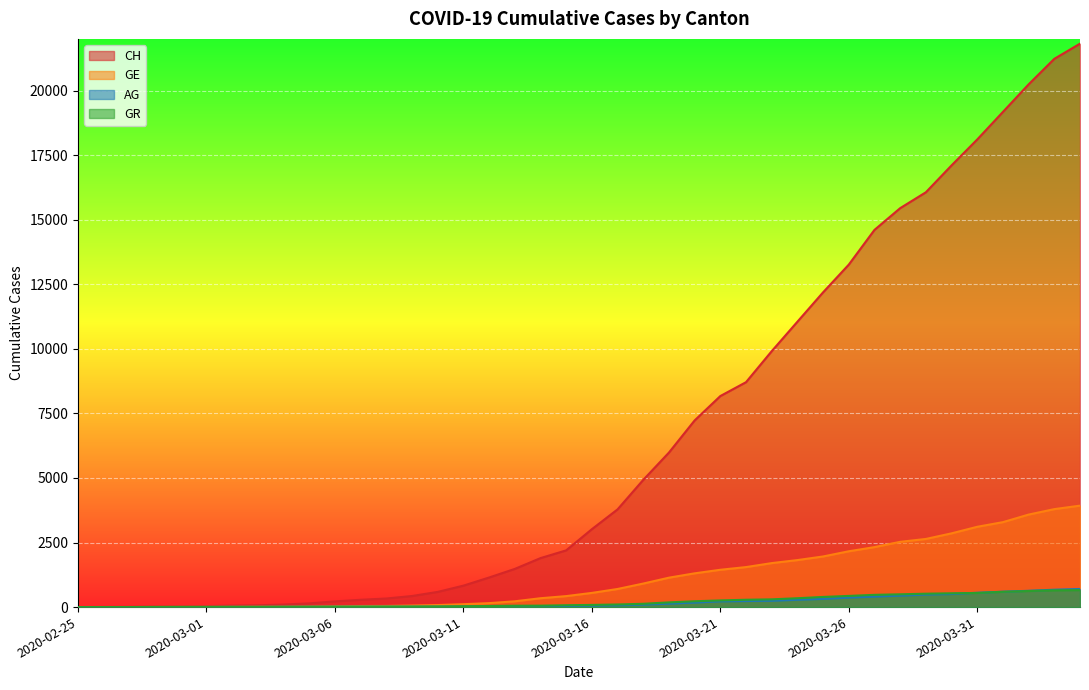

What is the approximate value of CH at 2020-03-28?

15446